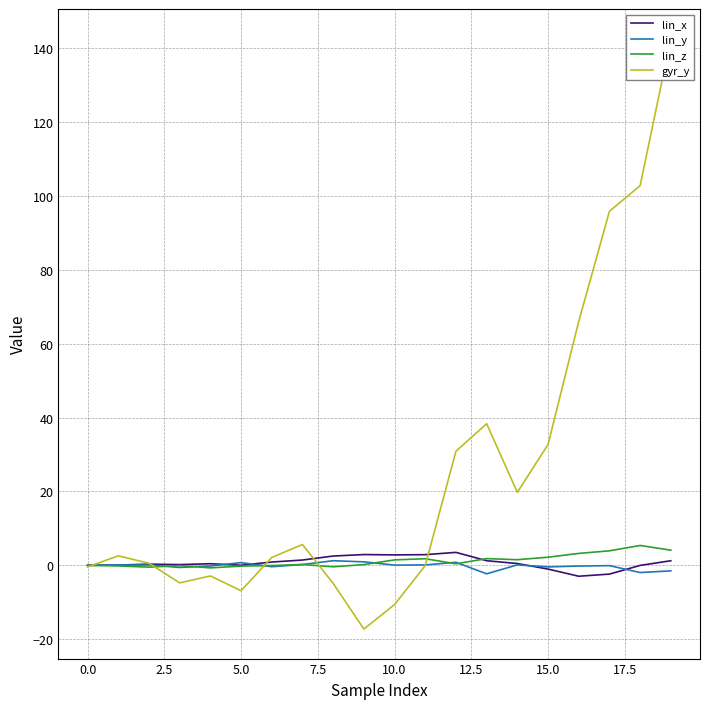

What are all the series names shown in the legend?

lin_x, lin_y, lin_z, gyr_y